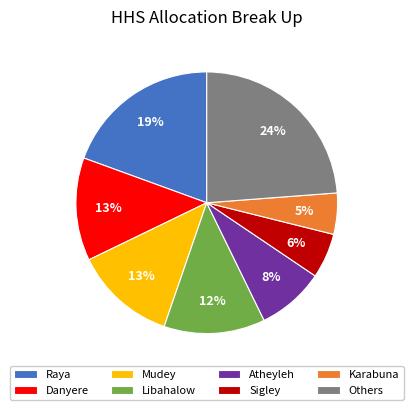

Is the sum of Sigley and Libahalow greater than half?

No